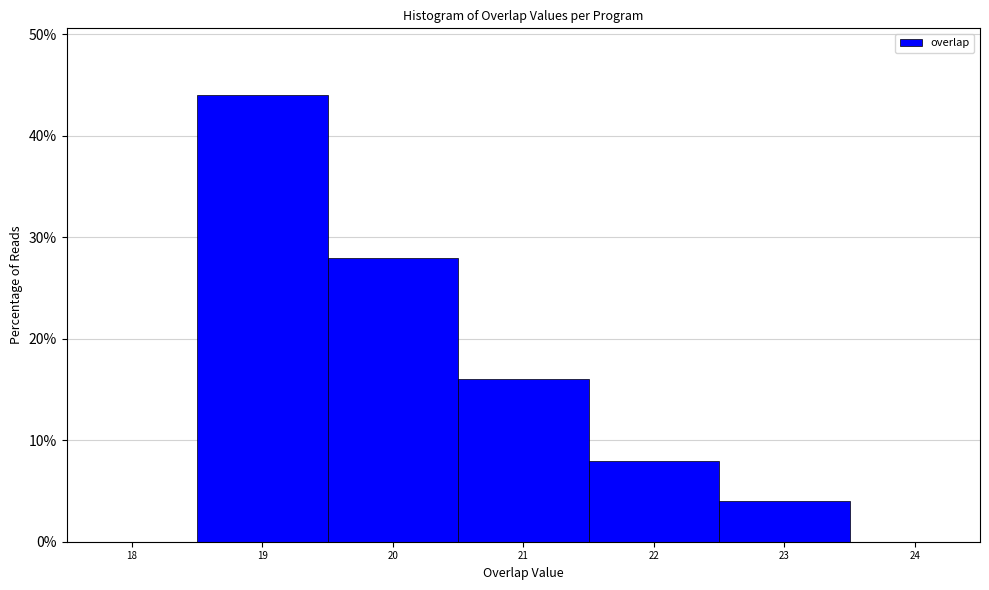

Reading left to right, list every bar in this chart as the range it spans on the x-axis followed by its height. The values are not printed on the chart, so give them approximately, as read against the axis.

18.5 to 19.5: 44
19.5 to 20.5: 28
20.5 to 21.5: 16
21.5 to 22.5: 8
22.5 to 23.5: 4